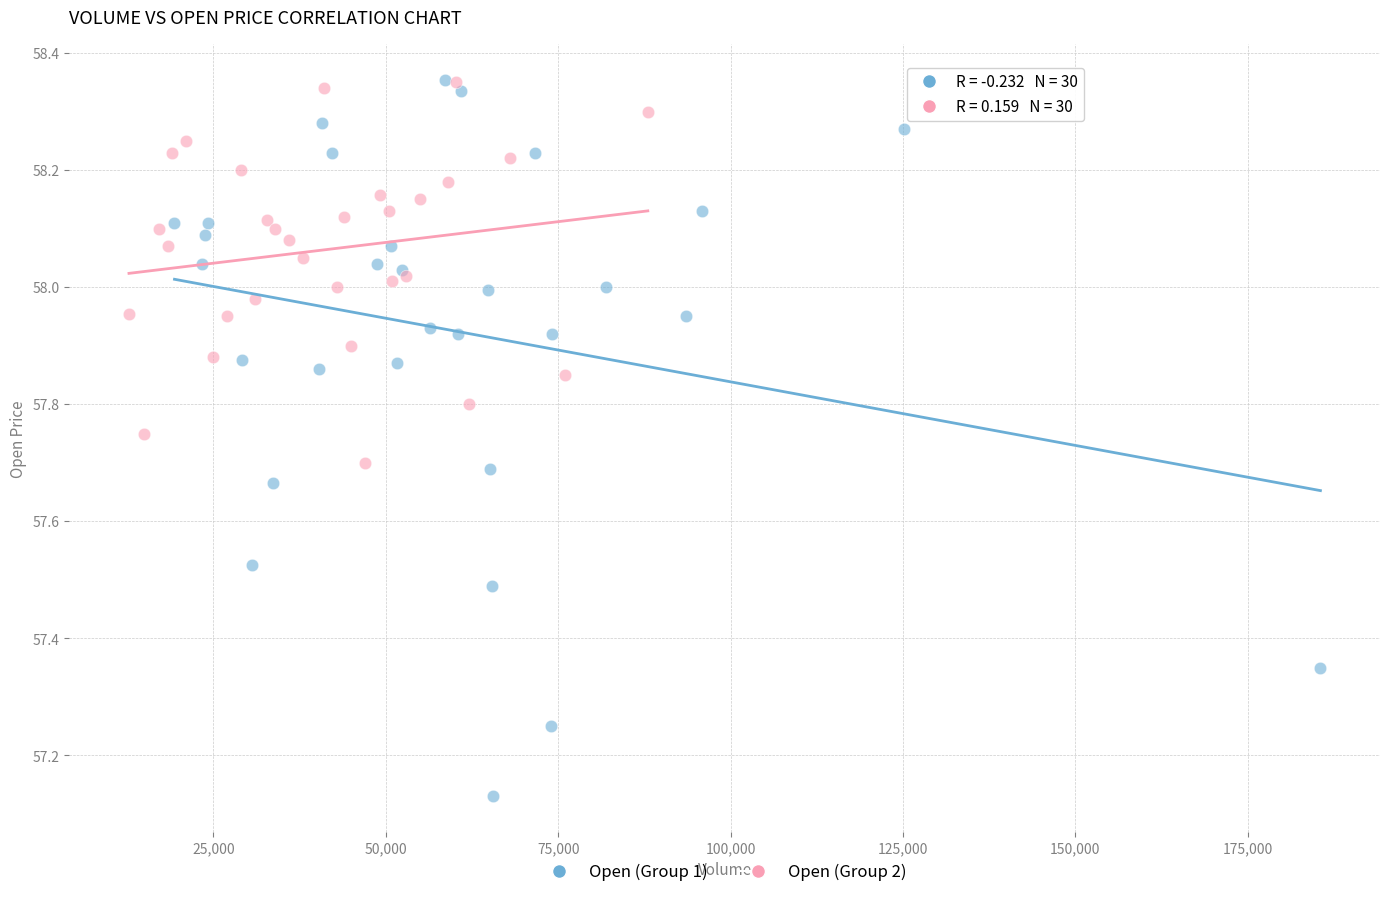

Which series has the largest Y range (max minus min)?

Open (Group 1)